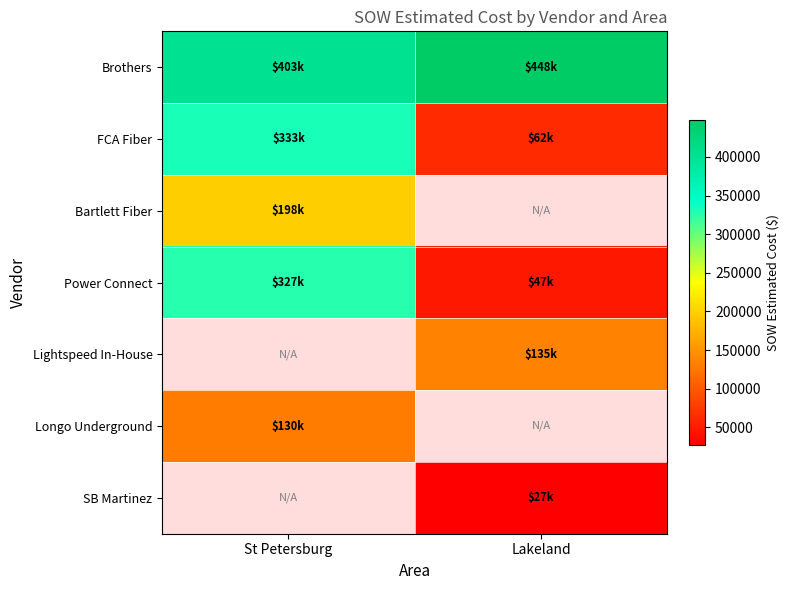

Where is Bartlett Fiber nearest to the value 197591?

St Petersburg